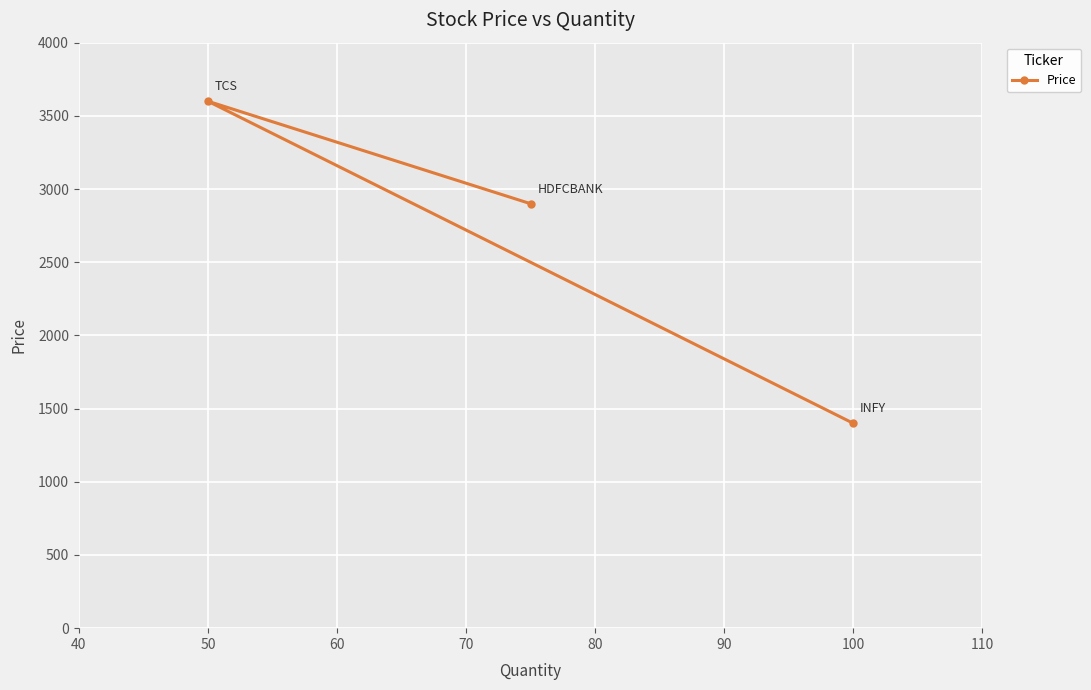

Reading left to right, extract all data points from this chart.

3600	2900	1400